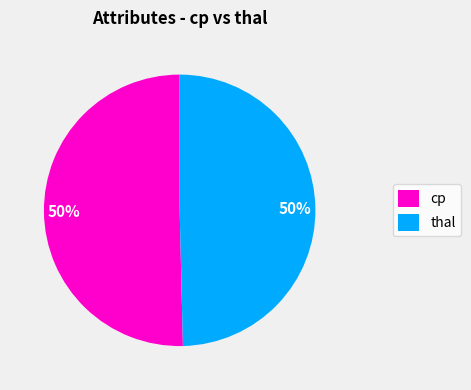

What is the ratio of the value at cp to the value at thal?

1.0